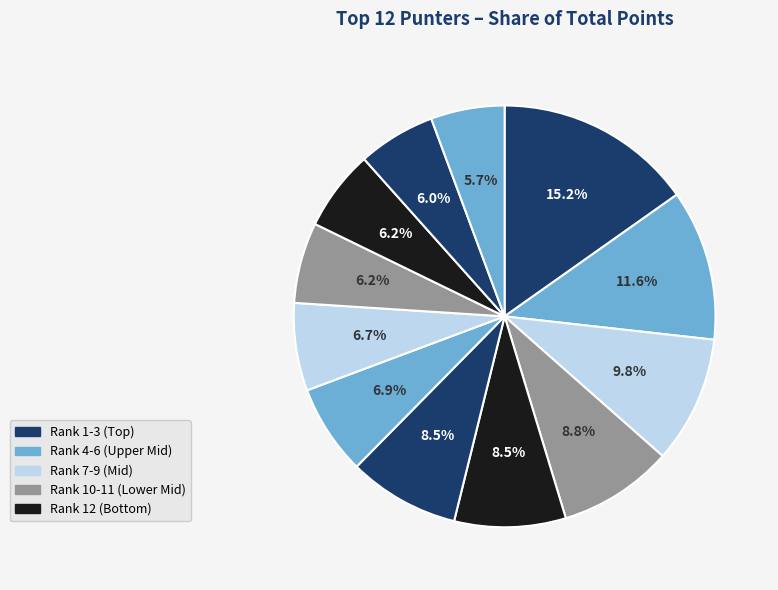

How many slices are in this pie chart?

12